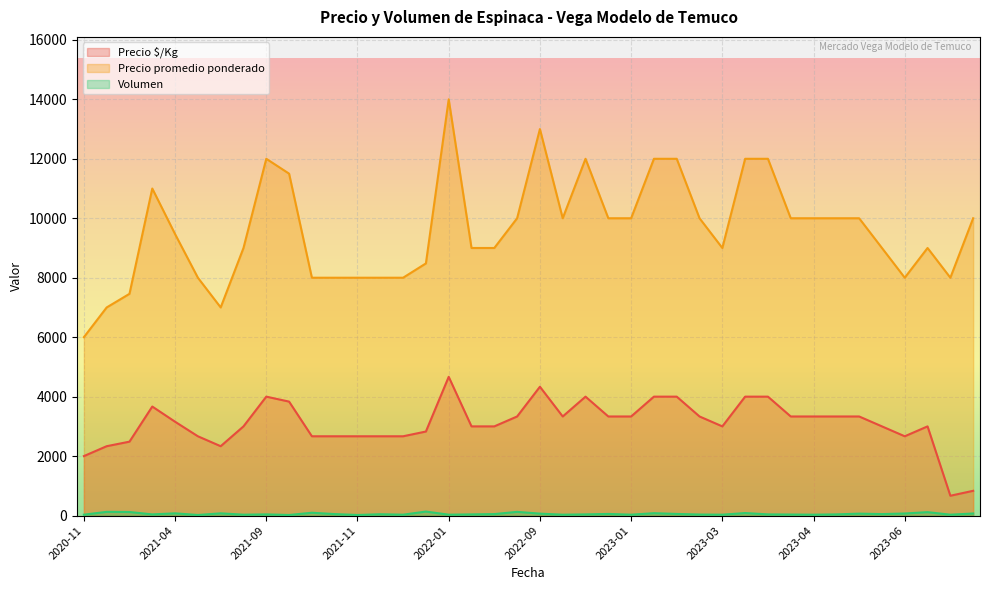

Rank the series at 2023-08-31 from highest to lowest value.

Precio promedio ponderado, Precio $/Kg, Volumen